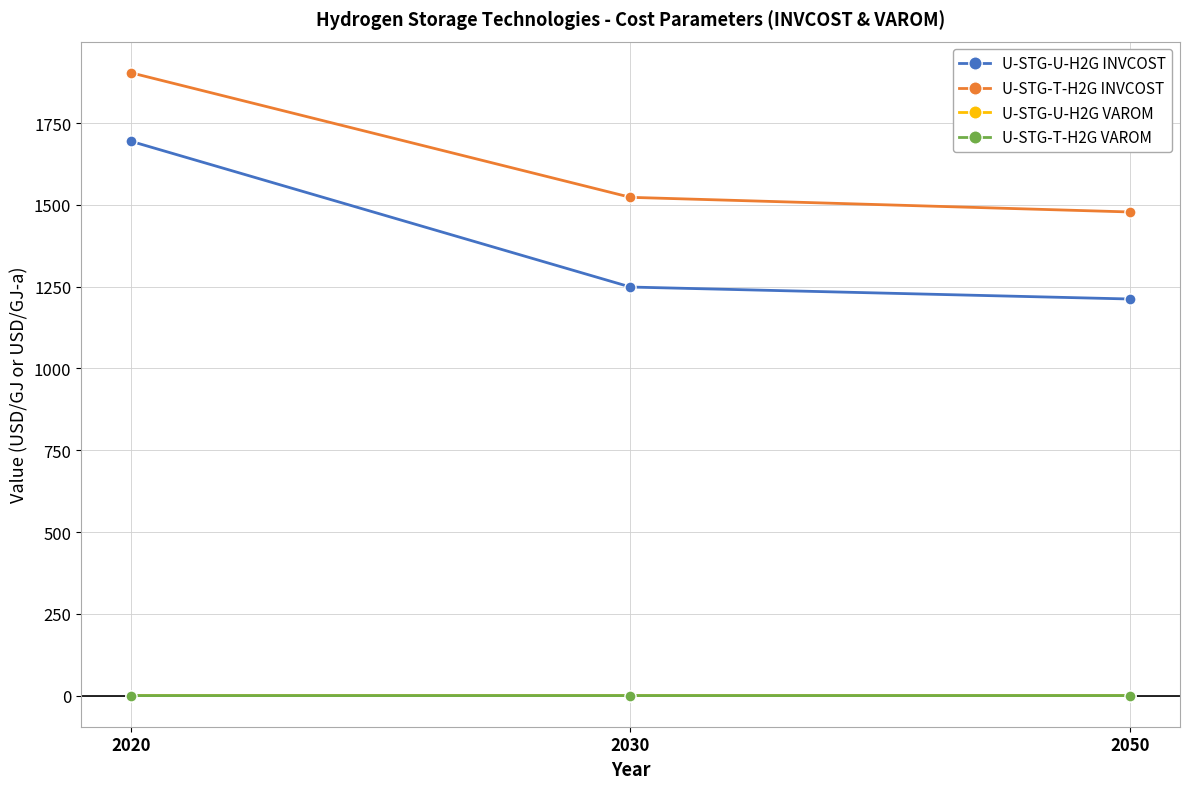

Does the chart display data point markers on the line(s)?

Yes